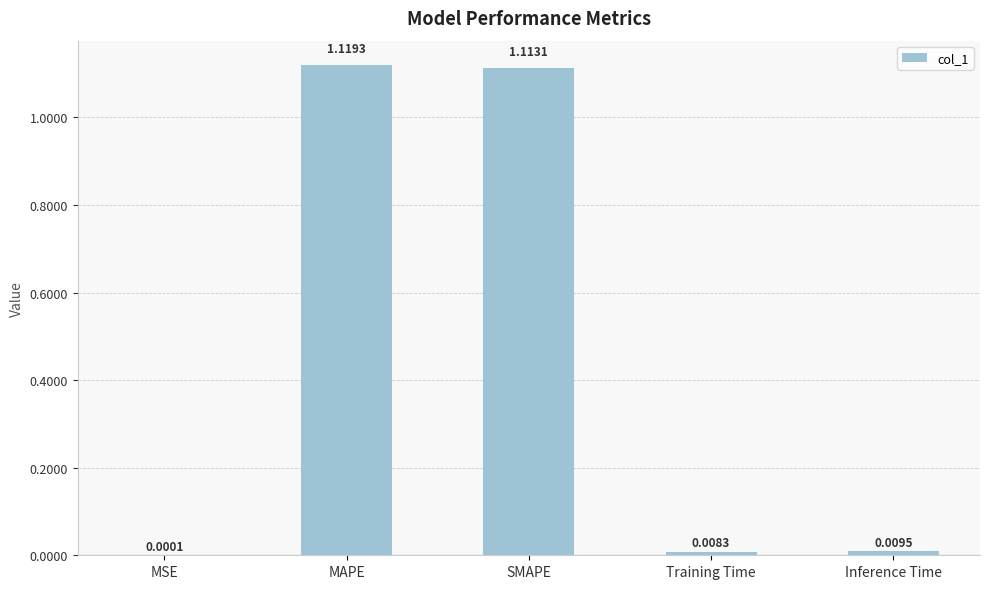

Which has a higher value, SMAPE or Inference Time?

SMAPE